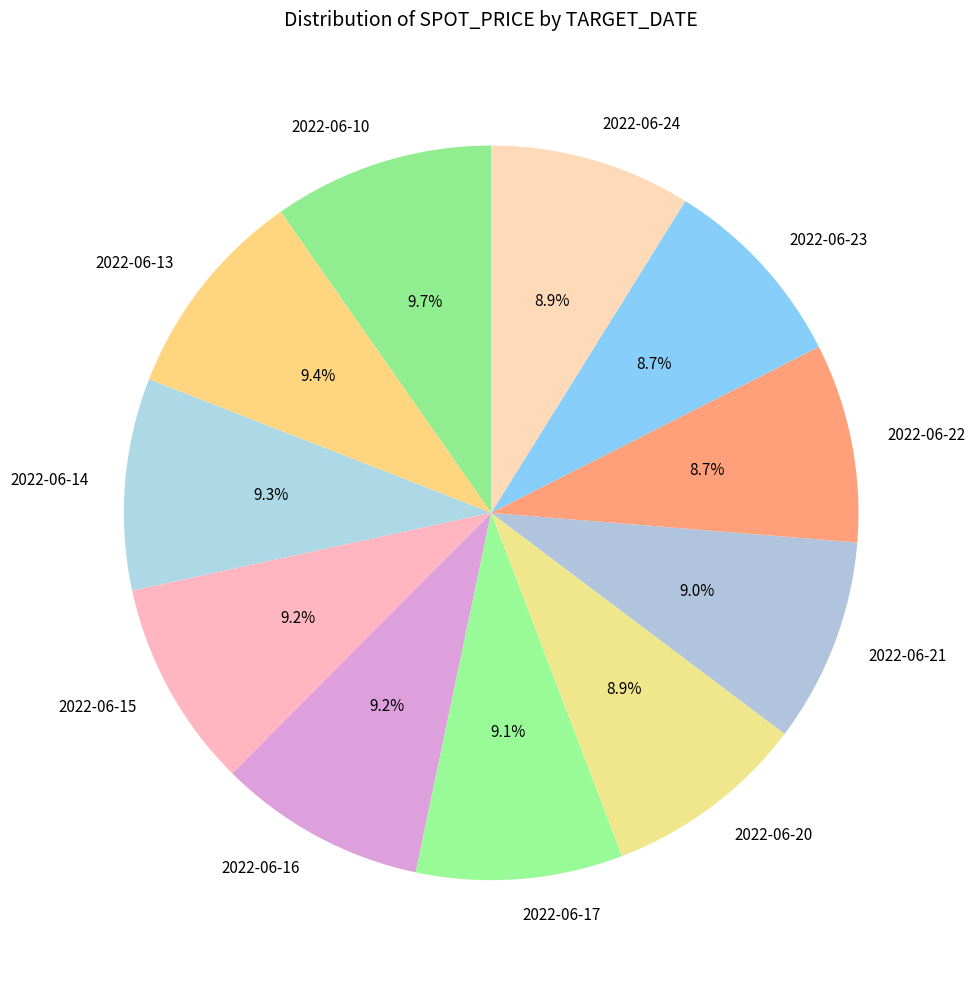

What percentage is the 2022-06-22 slice, to the nearest percent?

9%